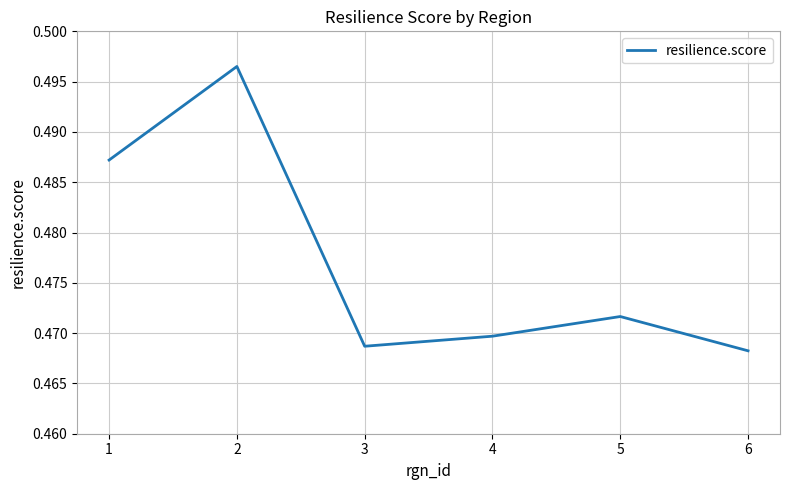

Does the chart display data point markers on the line(s)?

No